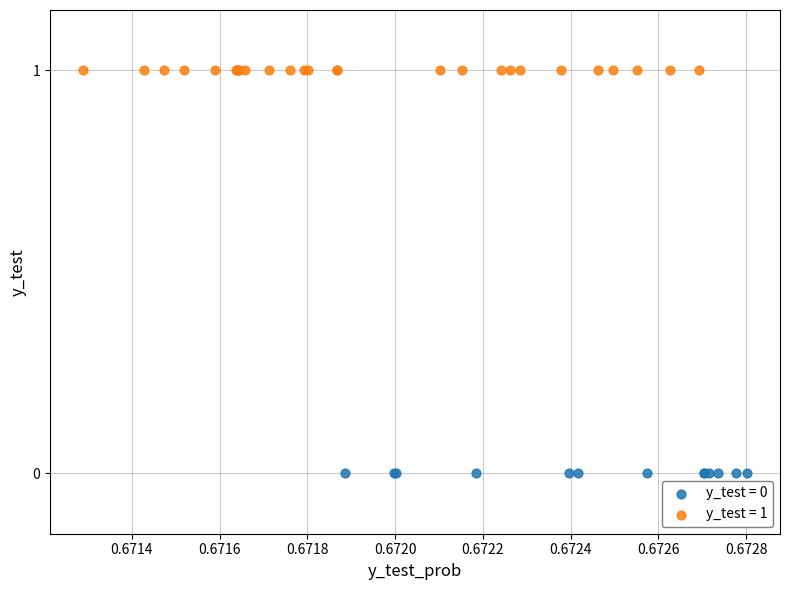

Which series reaches the minimum Y coordinate?

y_test = 0